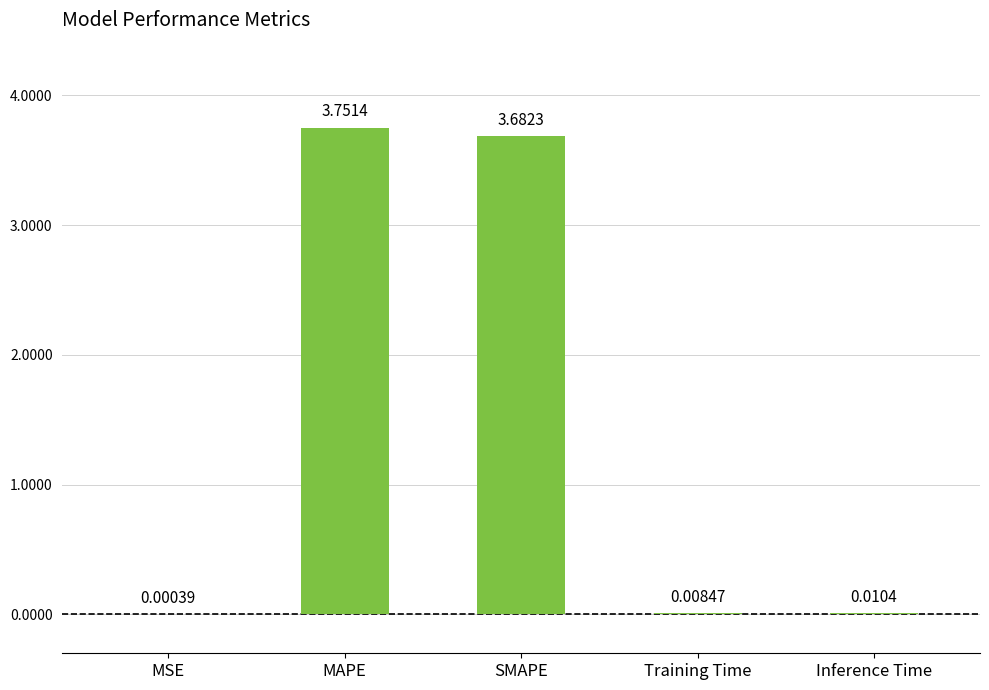

At which label is the value closest to 1?

Inference Time